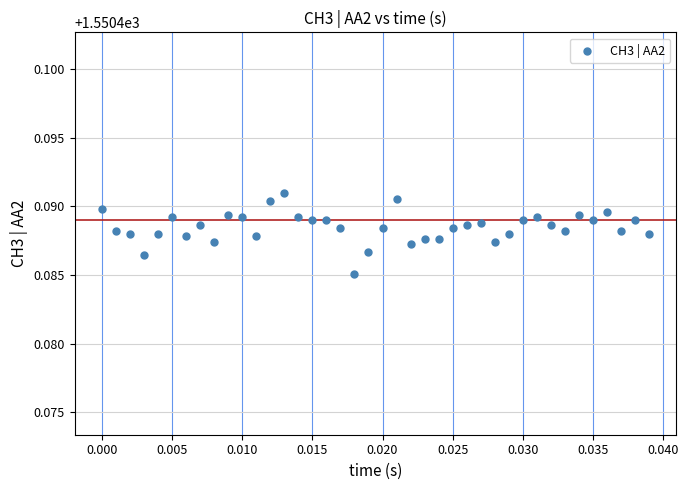

Count the number of points in this scatter plot.

40